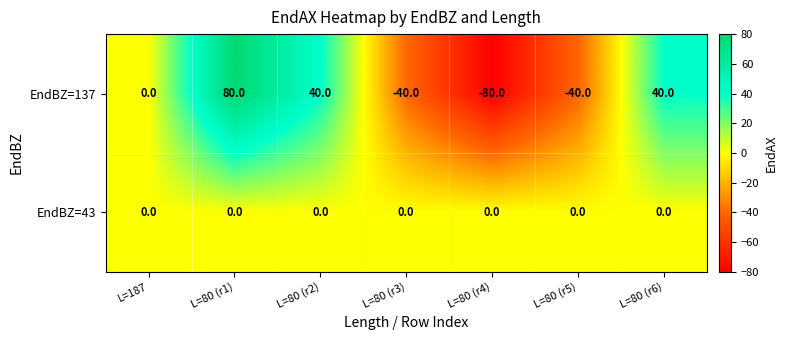

Rank the series by their maximum value, from highest to lowest.

EndBZ=137, EndBZ=43